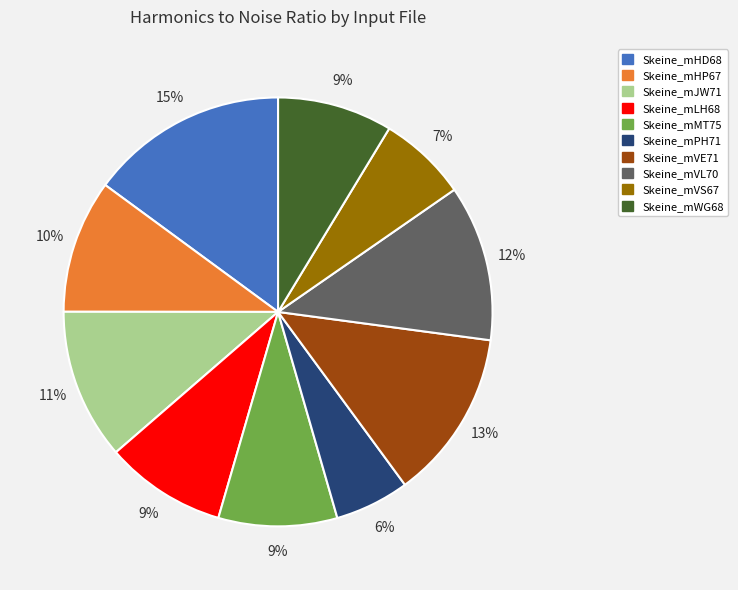

Is the sum of Skeine_mVE71 and Skeine_mLH68 greater than half?

No